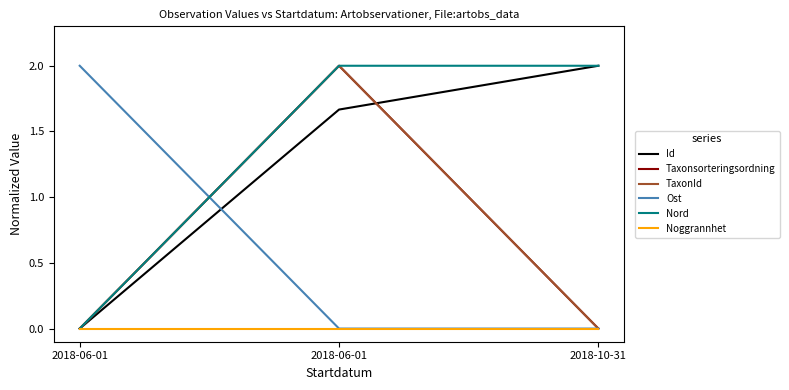

Count the Id values in the range 0 to 2.

3